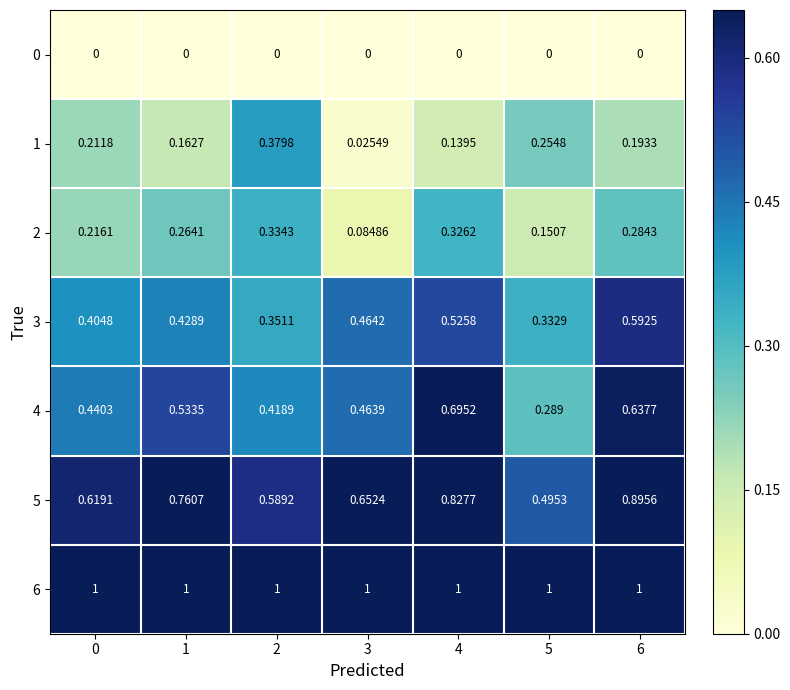

Is the value of 1 at 5 greater than the value of 2 at 5?

Yes